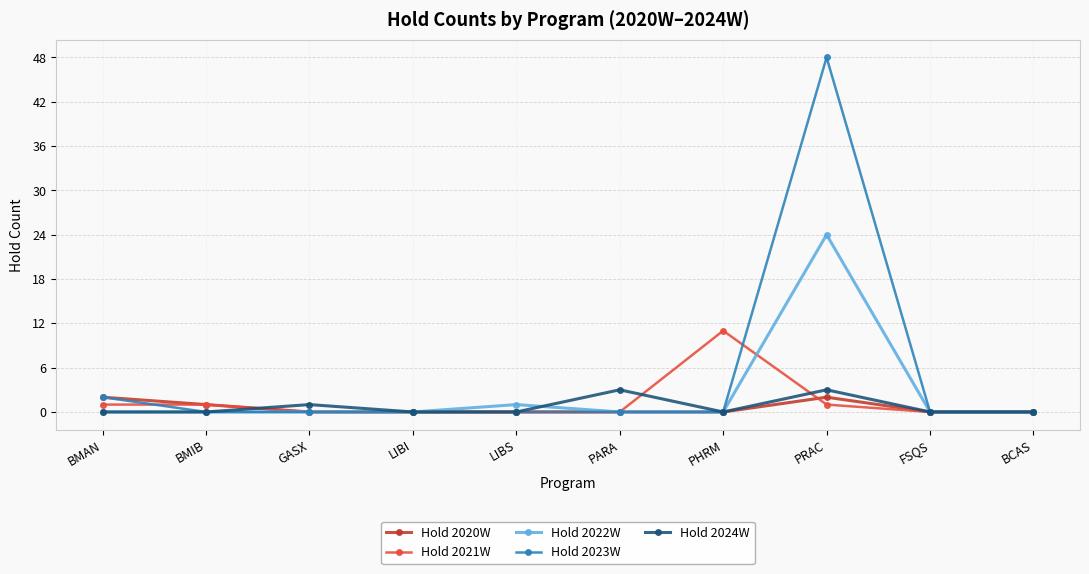

True or false: Hold 2021W has a value of -6 at PARA.

False